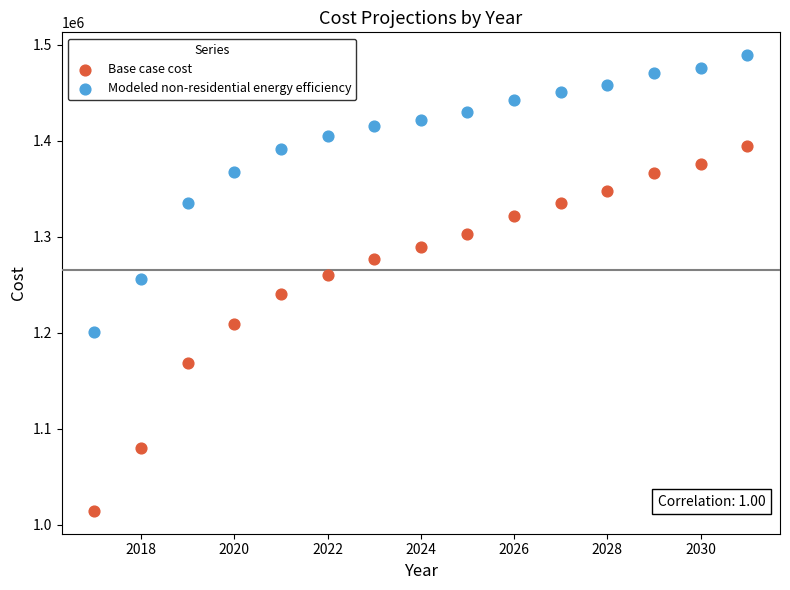

Which series has the largest Y range (max minus min)?

Base case cost